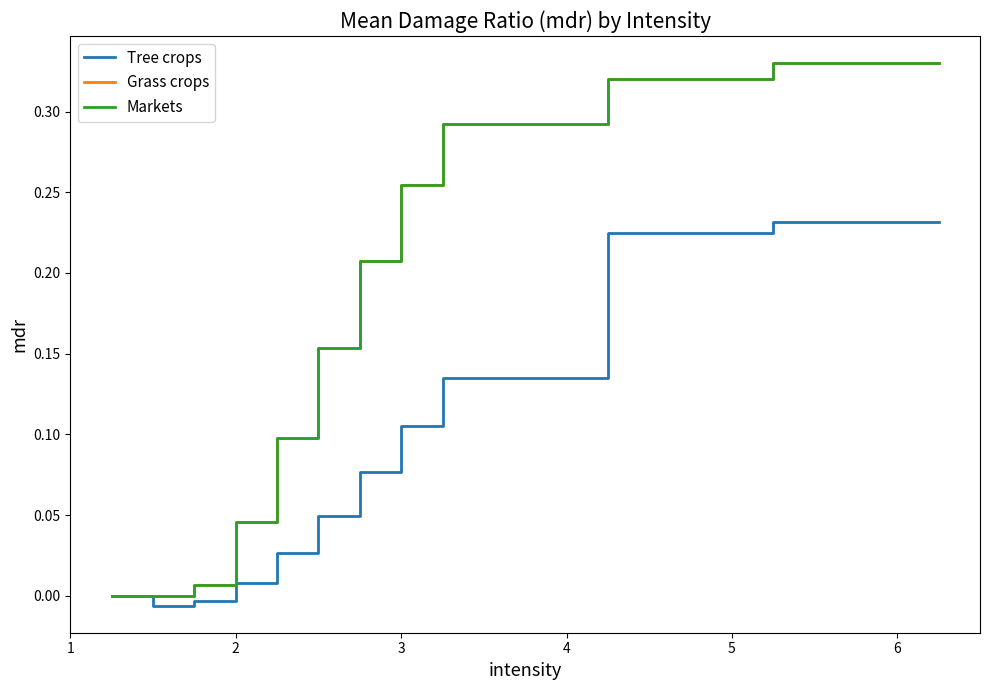

True or false: Tree crops and Markets intersect in this chart.

False